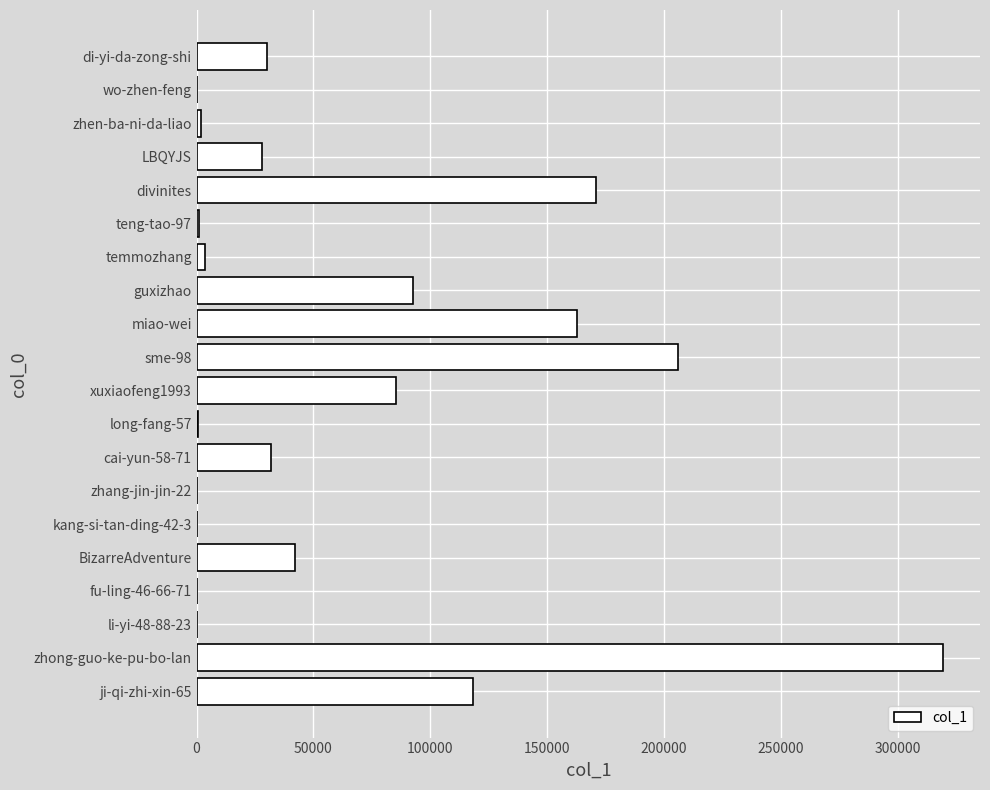

What is the average value?

64763